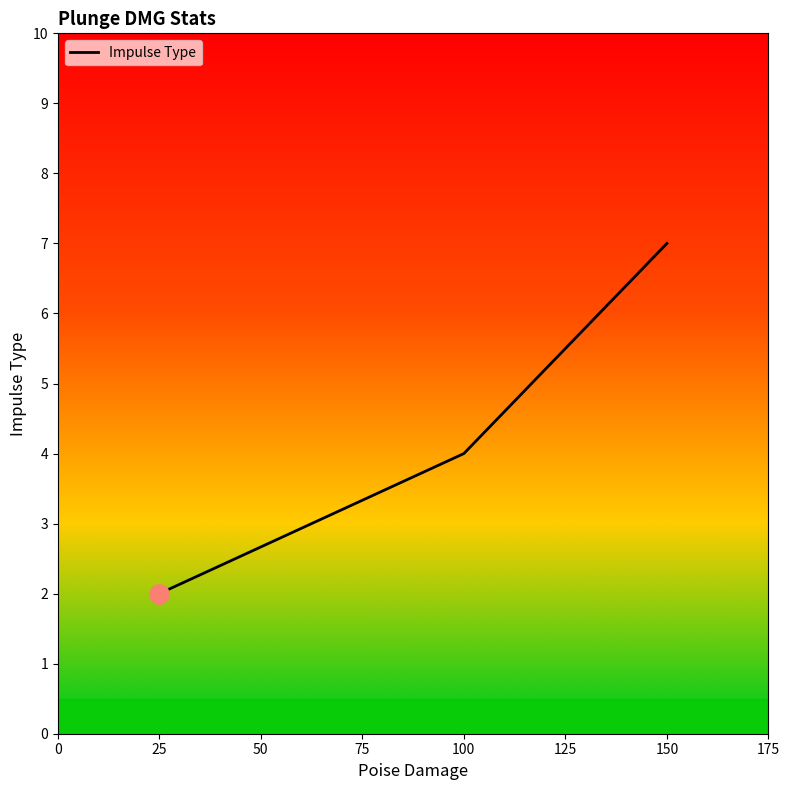

Approximately how many times larger is the value at 25 compared to 100?

0.5